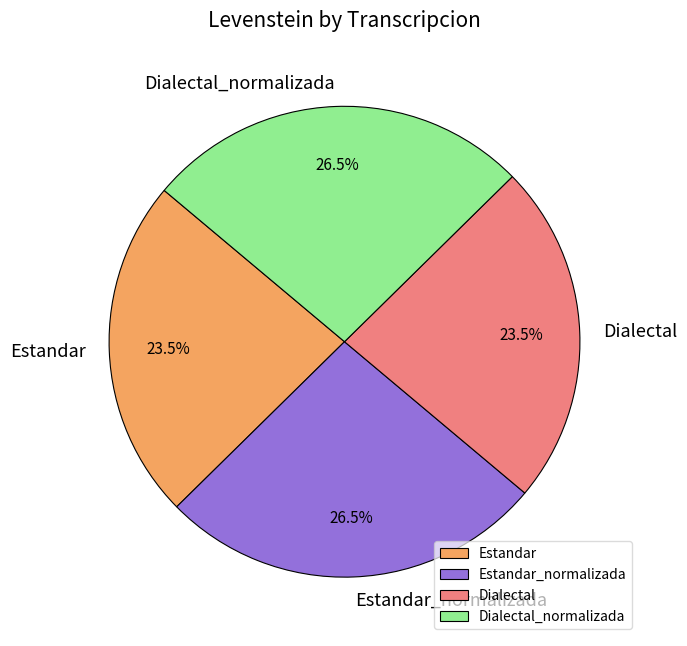

Is there a majority slice in this chart?

No